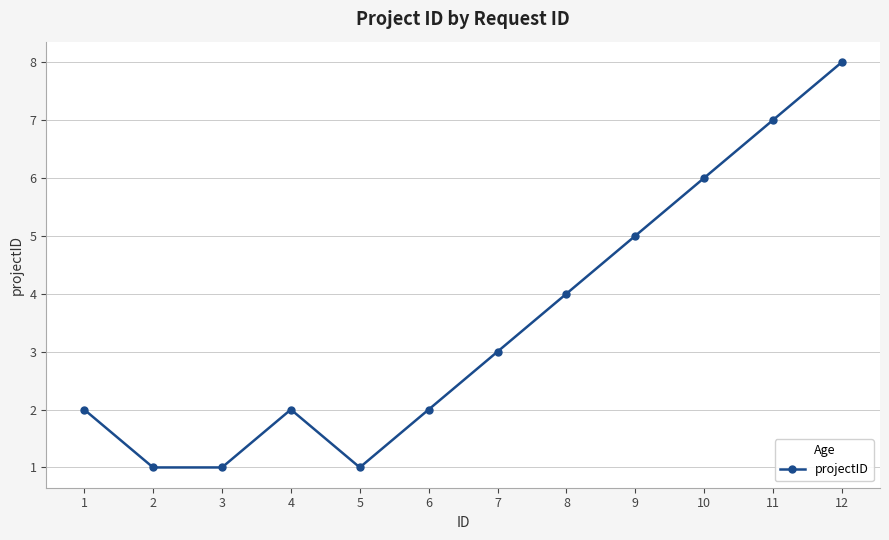

Where is the data nearest to the value 4?

8